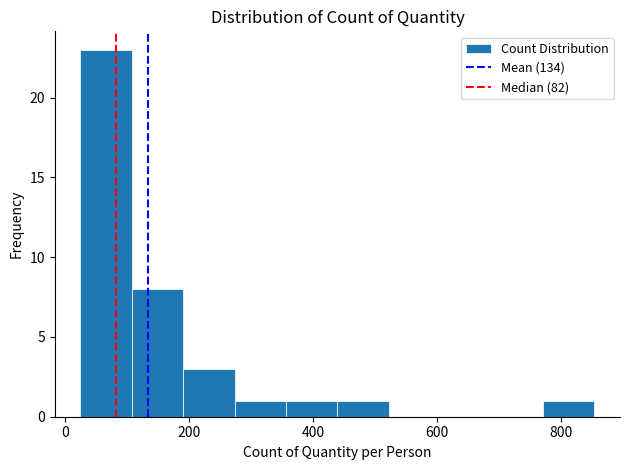

Reading left to right, transcribe this chart: for each bar, give the range it covers on the x-axis and its height. Neither the bar edges nor the heights are printed on the chart, so give them approximately, as read against the axes.

20 to 100: 23
100 to 200: 8
200 to 280: 3
280 to 360: 1
360 to 440: 1
440 to 520: 1
520 to 600: 0
600 to 680: 0
680 to 780: 0
780 to 860: 1